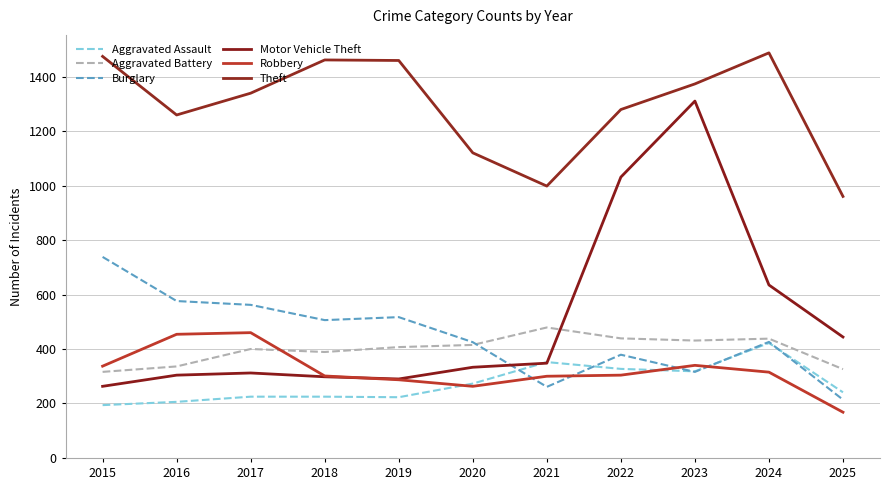

Is this an area chart (filled region under the line)?

No